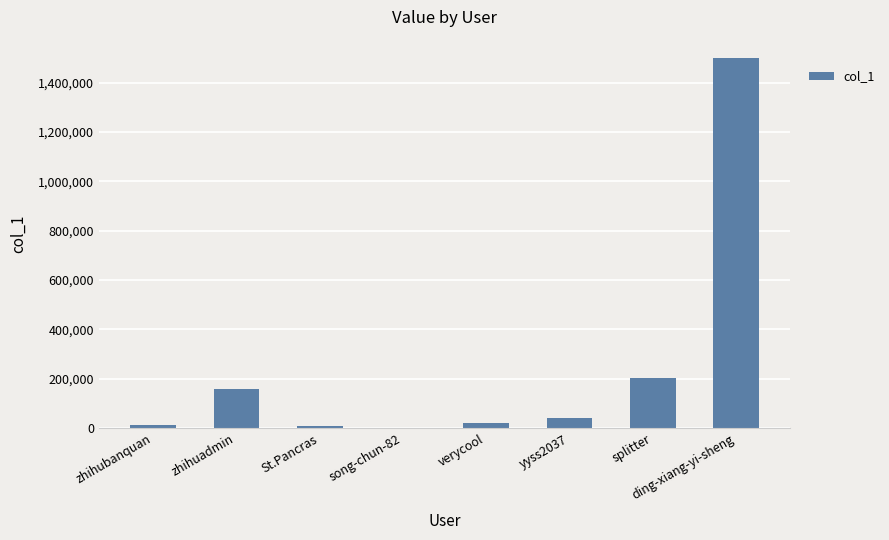

Where is the data nearest to the value 750873?

splitter